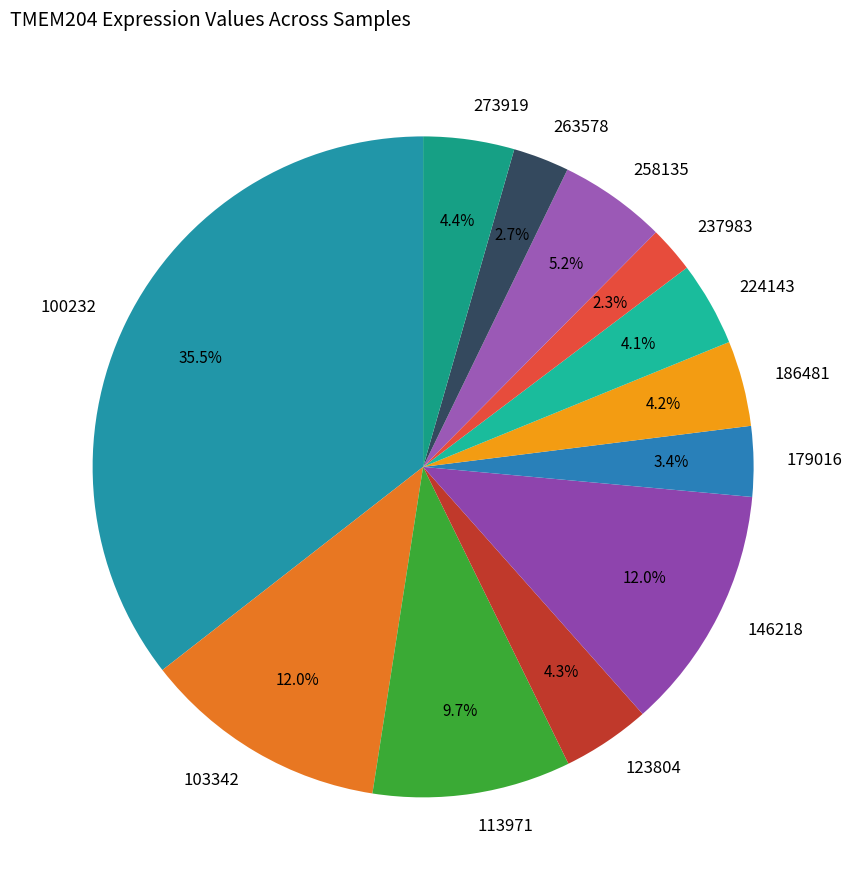

Is there any slice that represents more than half of the pie?

No